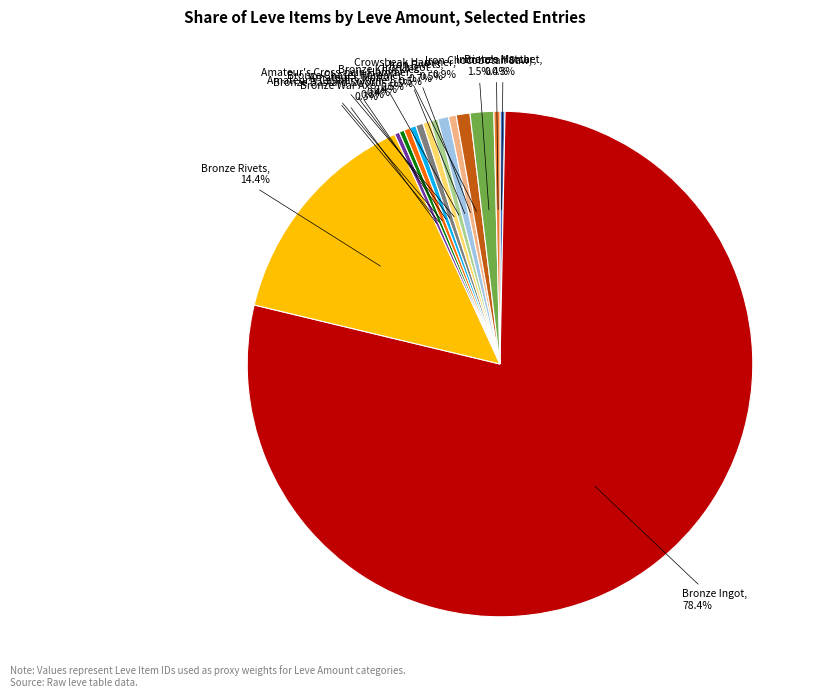

Count the number of slices in the pie.

15